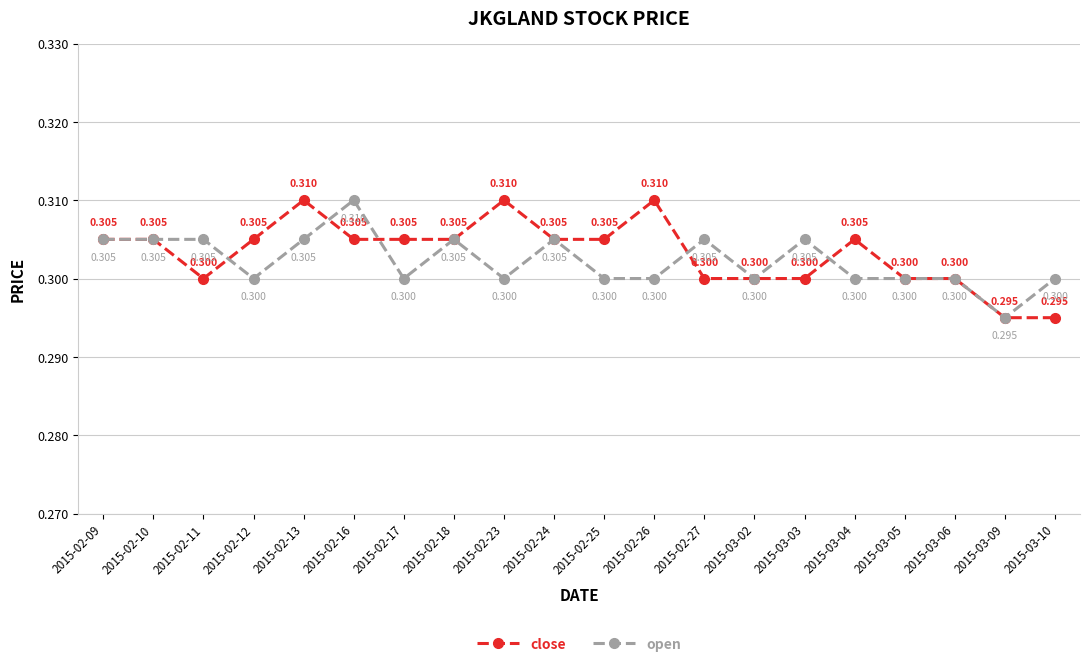

What are all the series names shown in the legend?

close, open